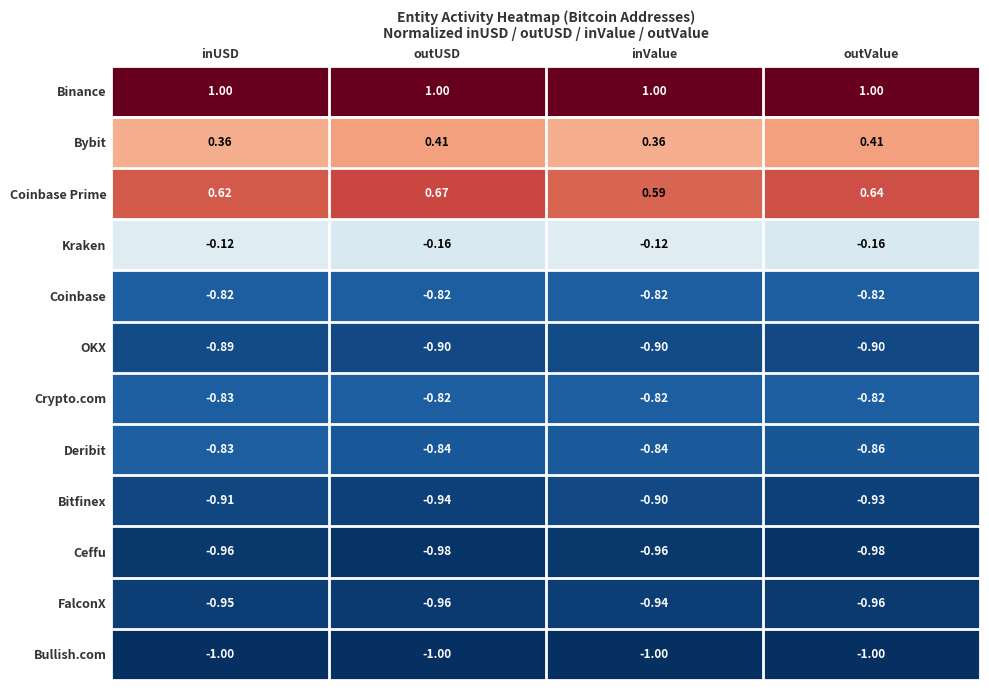

Which series changed the most between inUSD and outValue?

Bybit